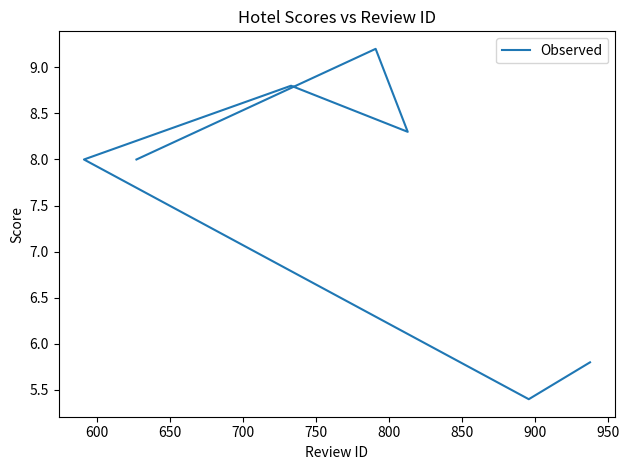

What is the value of the 4th point from the left?

8.8